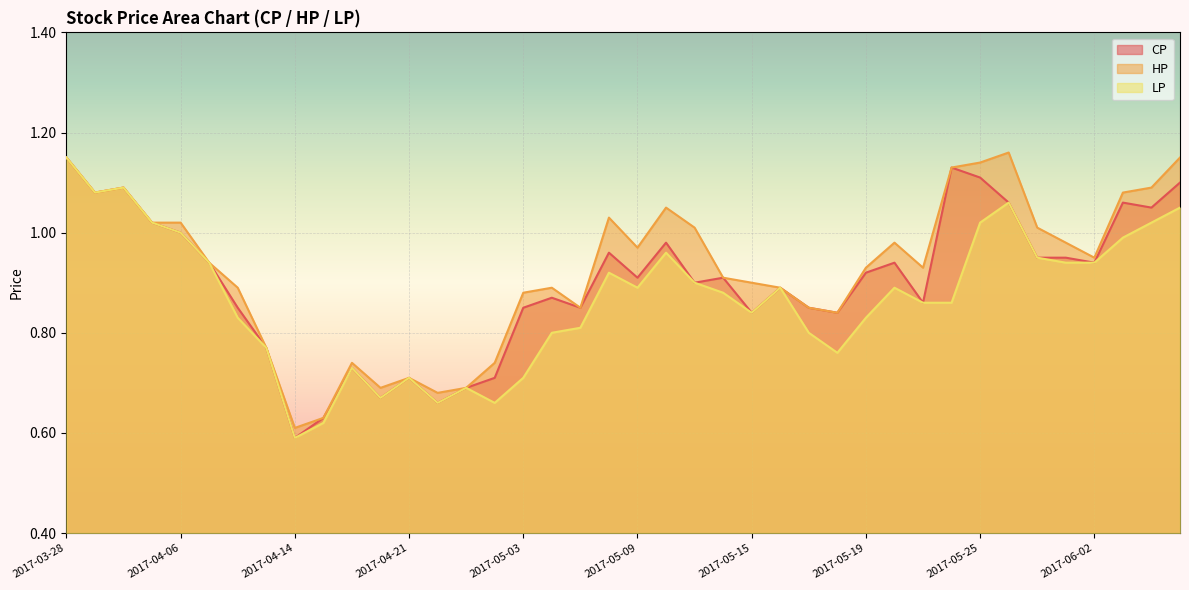

What are all the series names shown in the legend?

CP, HP, LP